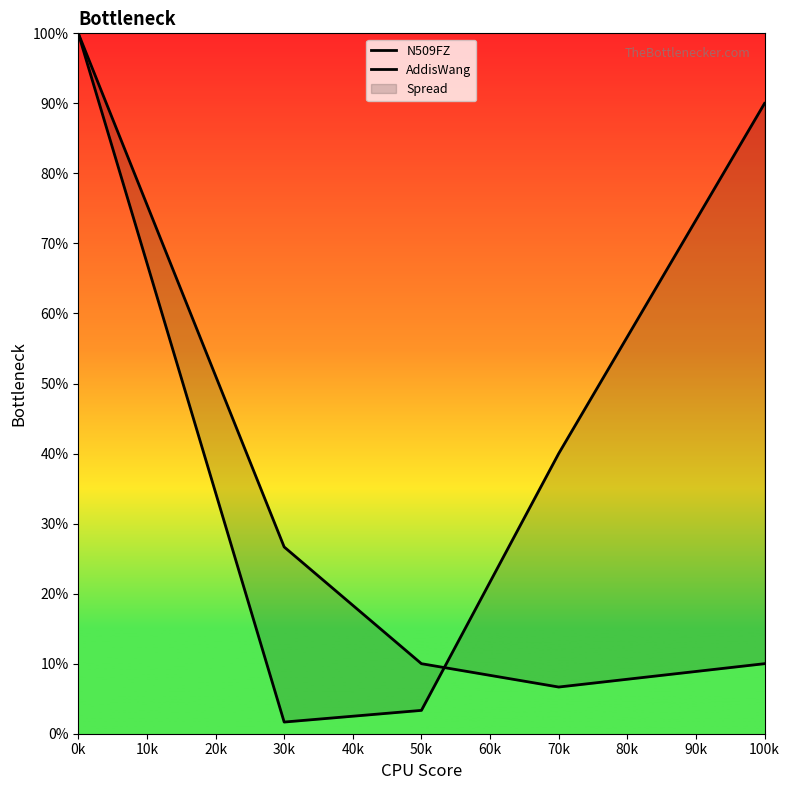

Does the chart have visible grid lines?

No